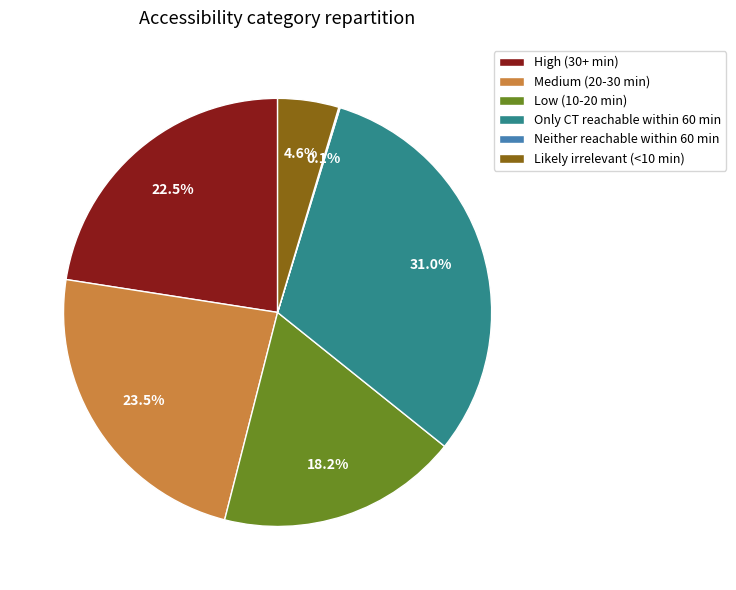

To the nearest percent, what portion does Likely irrelevant (<10 min) represent?

5%